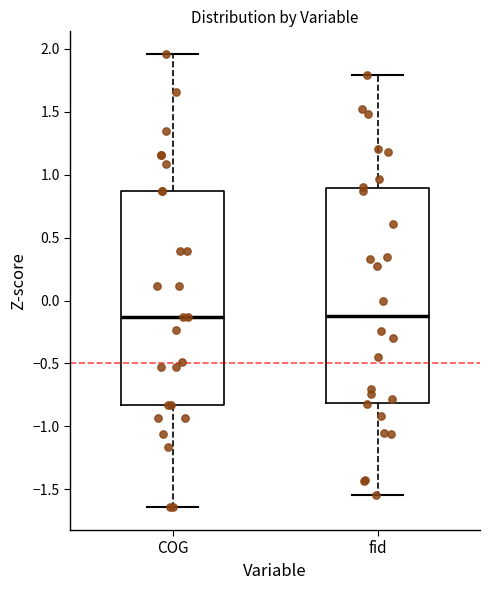

Reading left to right, read every box against the y-axis: the position of its median line, the range the box covers, and the ends of its whiskers. The values are not printed on the chart, so give them approximately, as read against the axis.

COG: median -0.15, box -0.85 to 0.85, whiskers -1.65 to 1.95
fid: median -0.10, box -0.80 to 0.90, whiskers -1.55 to 1.80